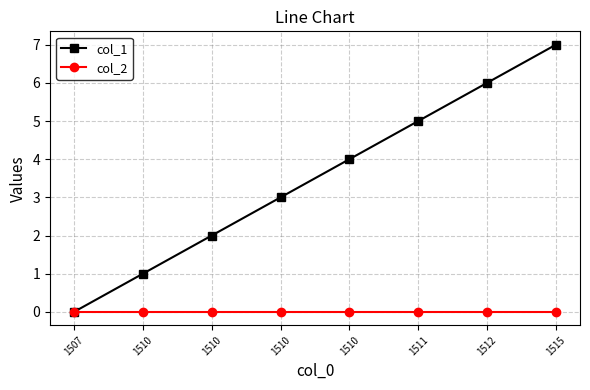

List the labels in order of col_2 value, largest first.

1507, 1510, 1510, 1510, 1510, 1511, 1512, 1515